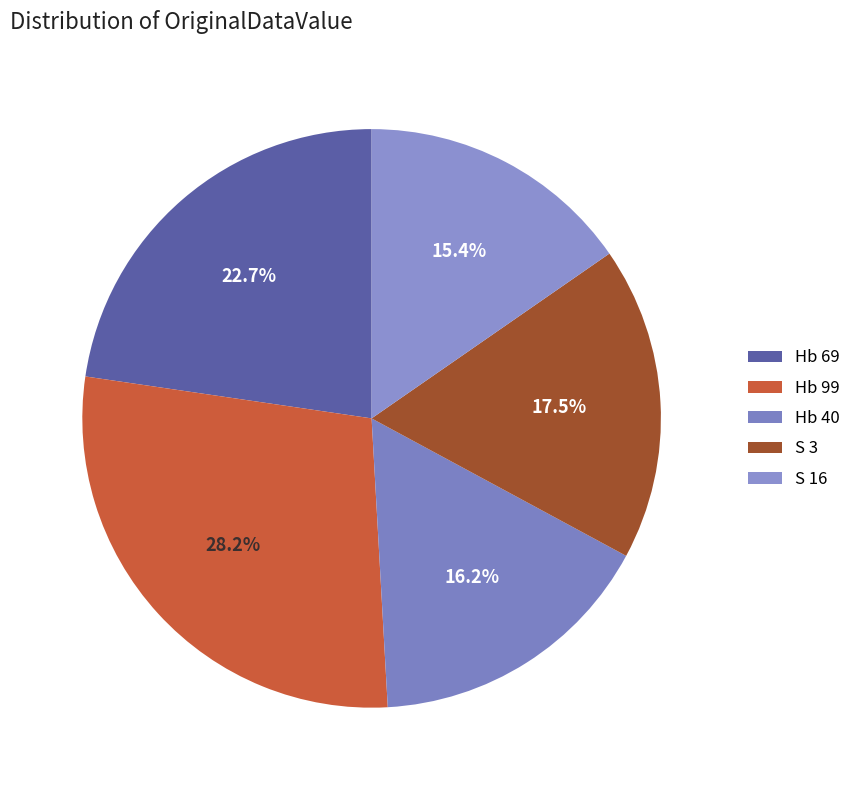

Which slice is the smallest?

S 16